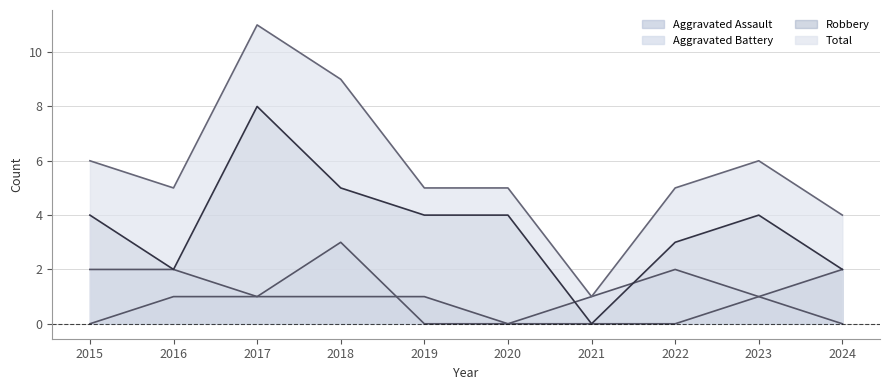

Which series has the largest total across all categories?

Total